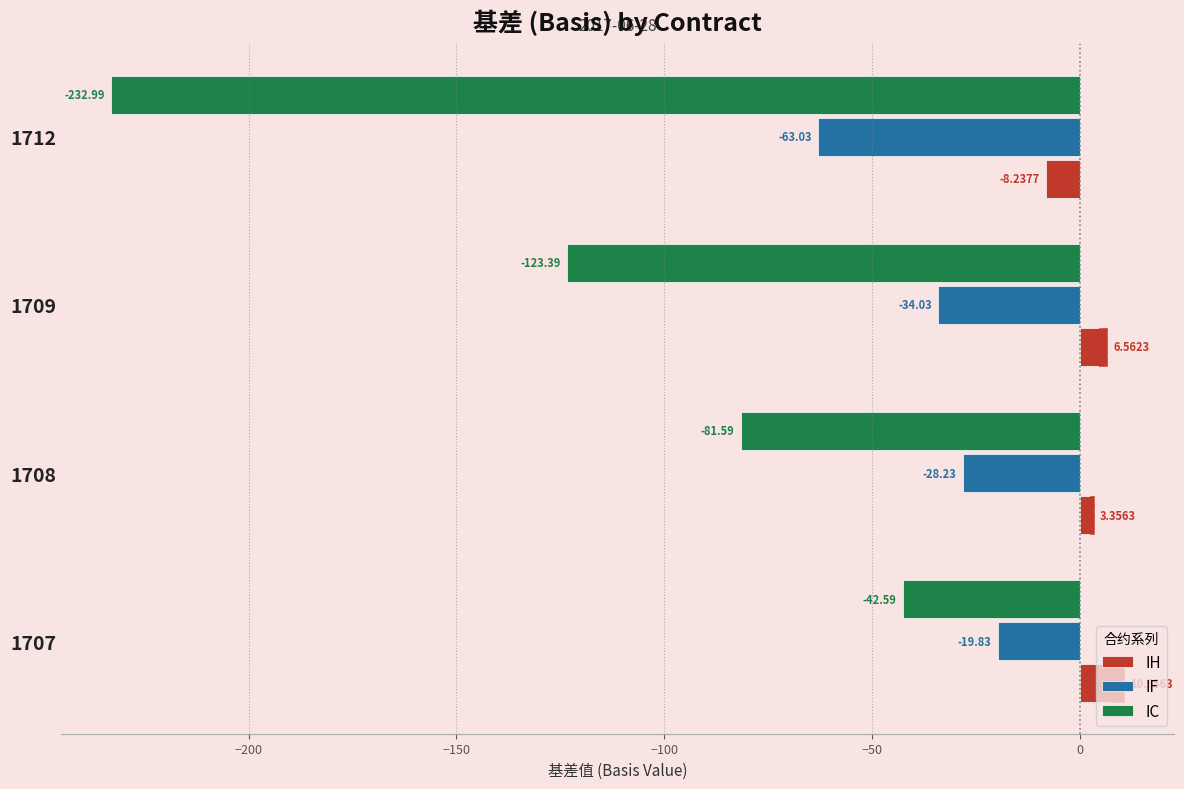

At 1709, list the series in order from smallest to largest.

IC, IF, IH